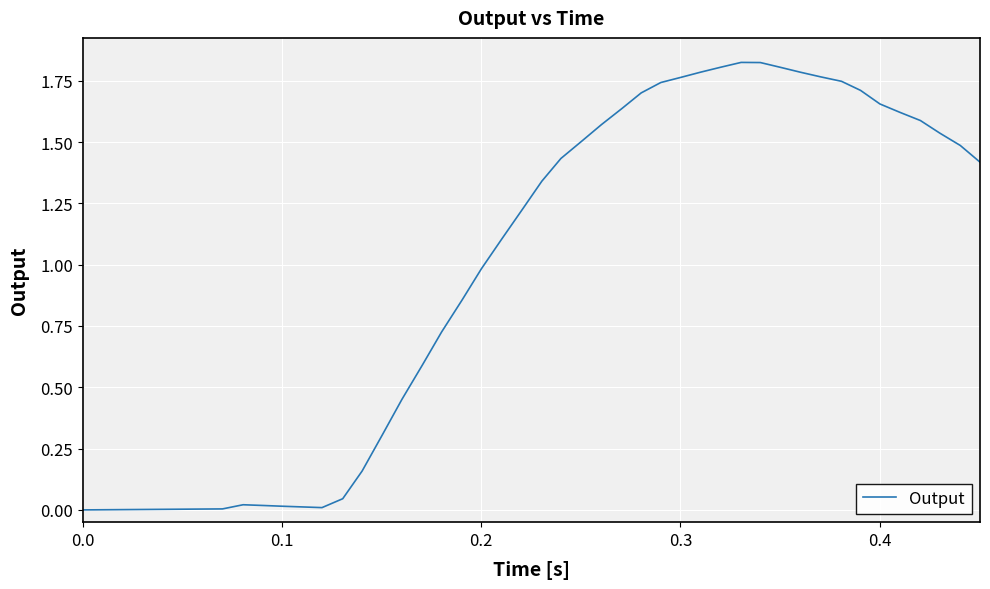

How many distinct data groups are displayed?

1